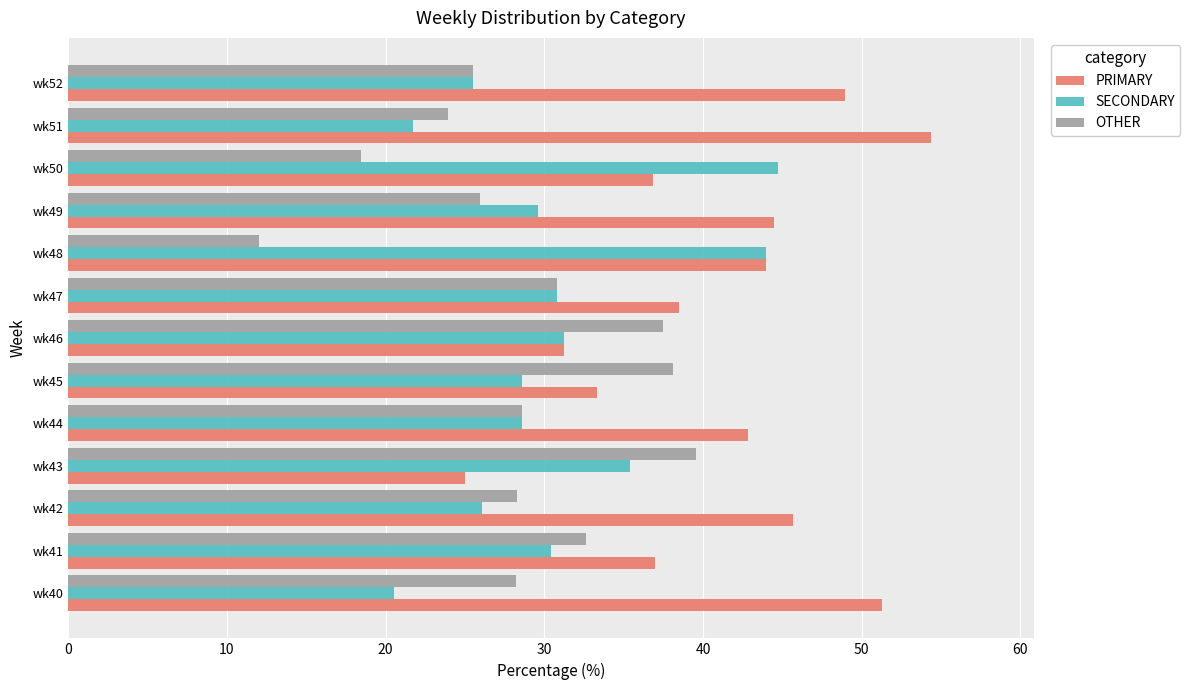

What is the difference between the maximum and minimum values in the PRIMARY series?

29.3